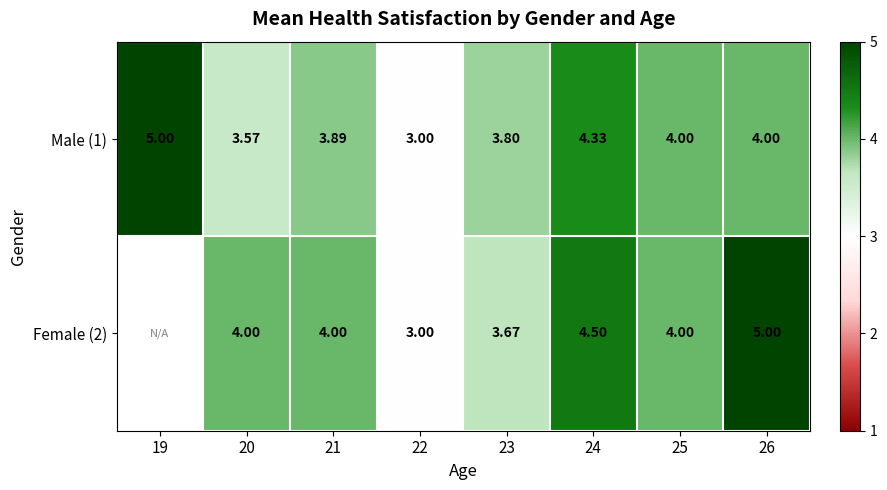

Is the value of Male (1) at 23 greater than the value of Female (2) at 24?

No